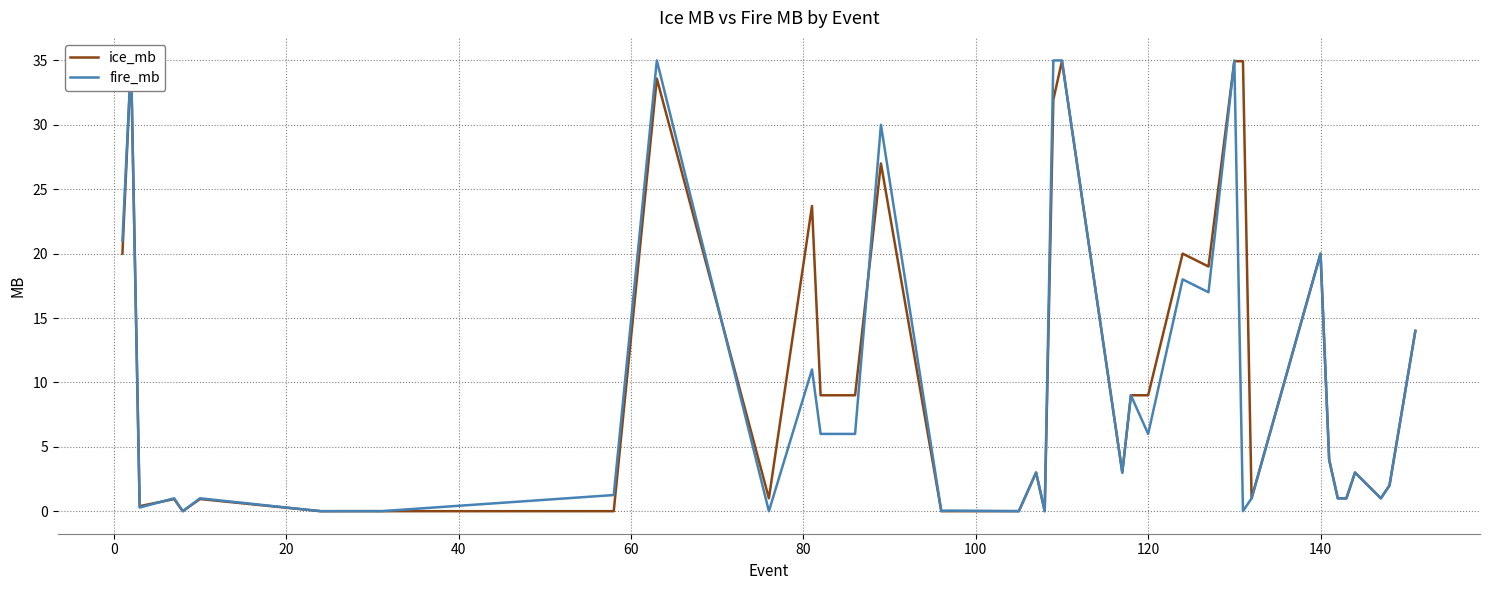

True or false: fire_mb has more than 1 points higher than both neighbors.

True